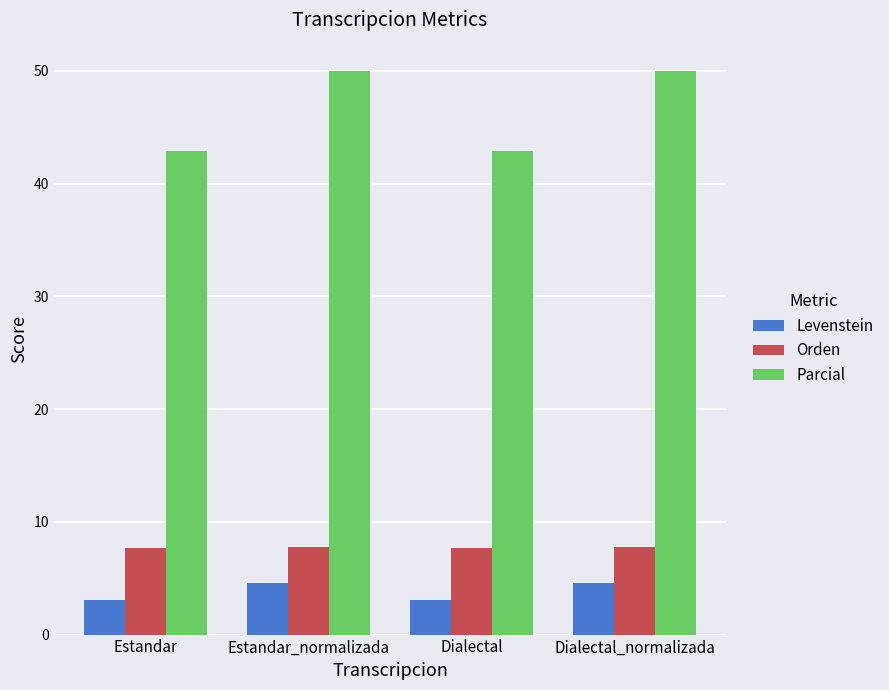

Rank the series at Estandar_normalizada from lowest to highest value.

Levenstein, Orden, Parcial